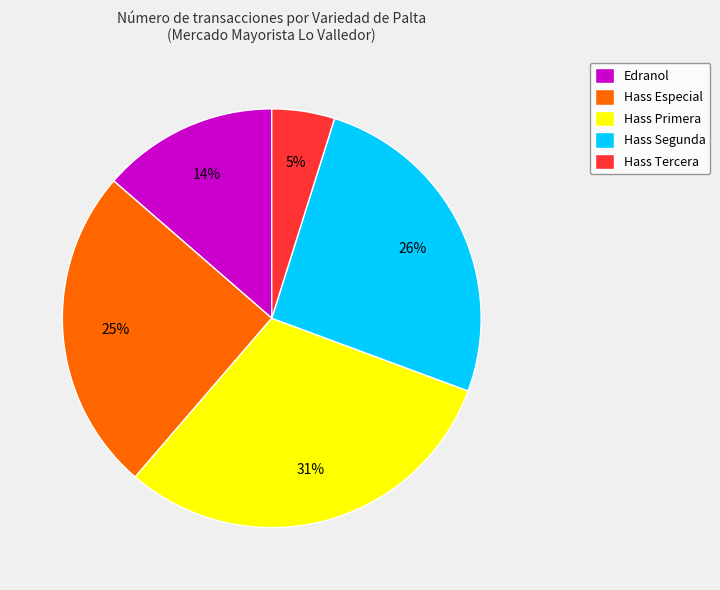

Rank the categories by value from lowest to highest.

Hass Tercera, Edranol, Hass Especial, Hass Segunda, Hass Primera